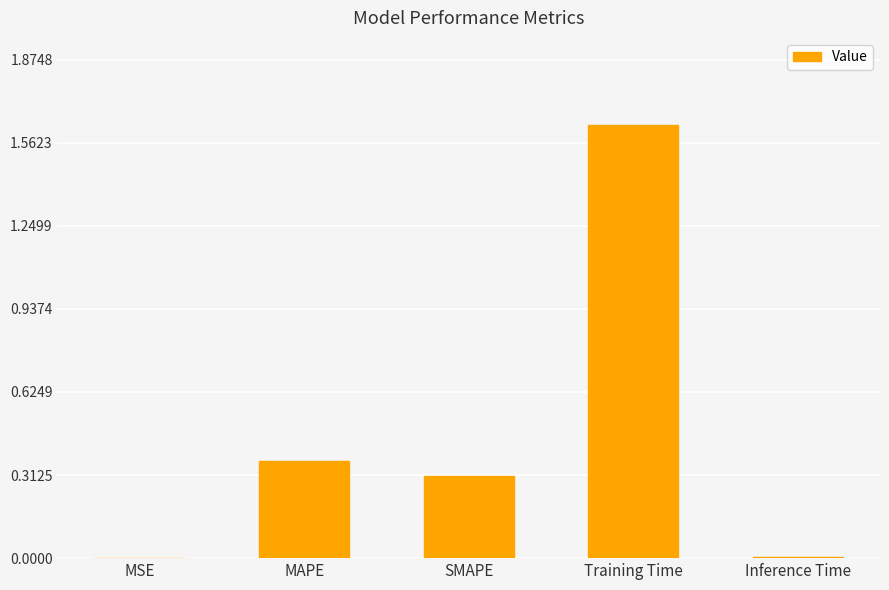

What is the sum of all values?

2.3